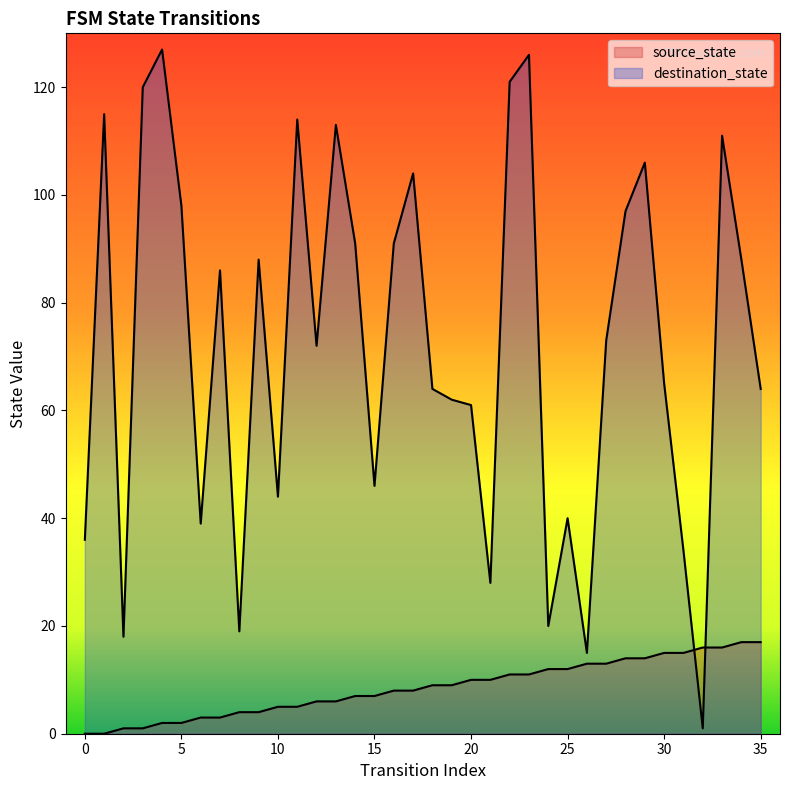

How many values in the source_state series are below 9?

18